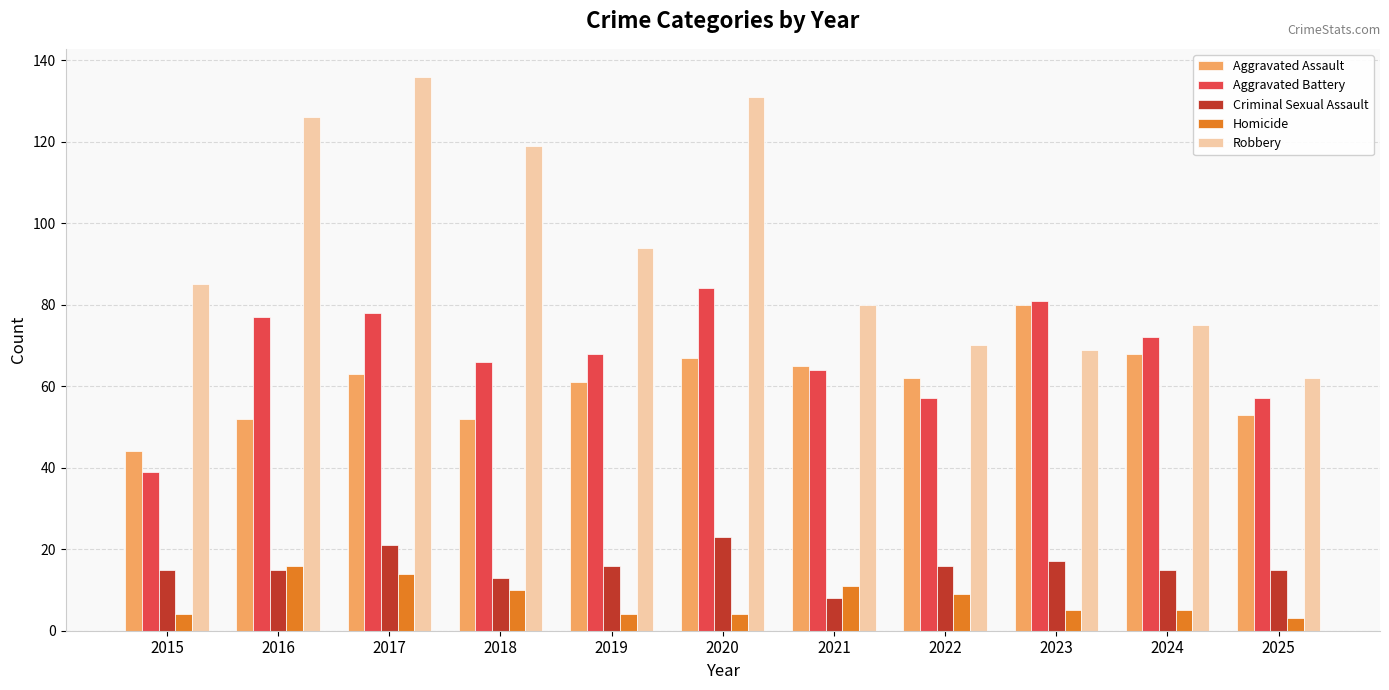

The Aggravated Assault series shows 67 at 2020. True or false?

True